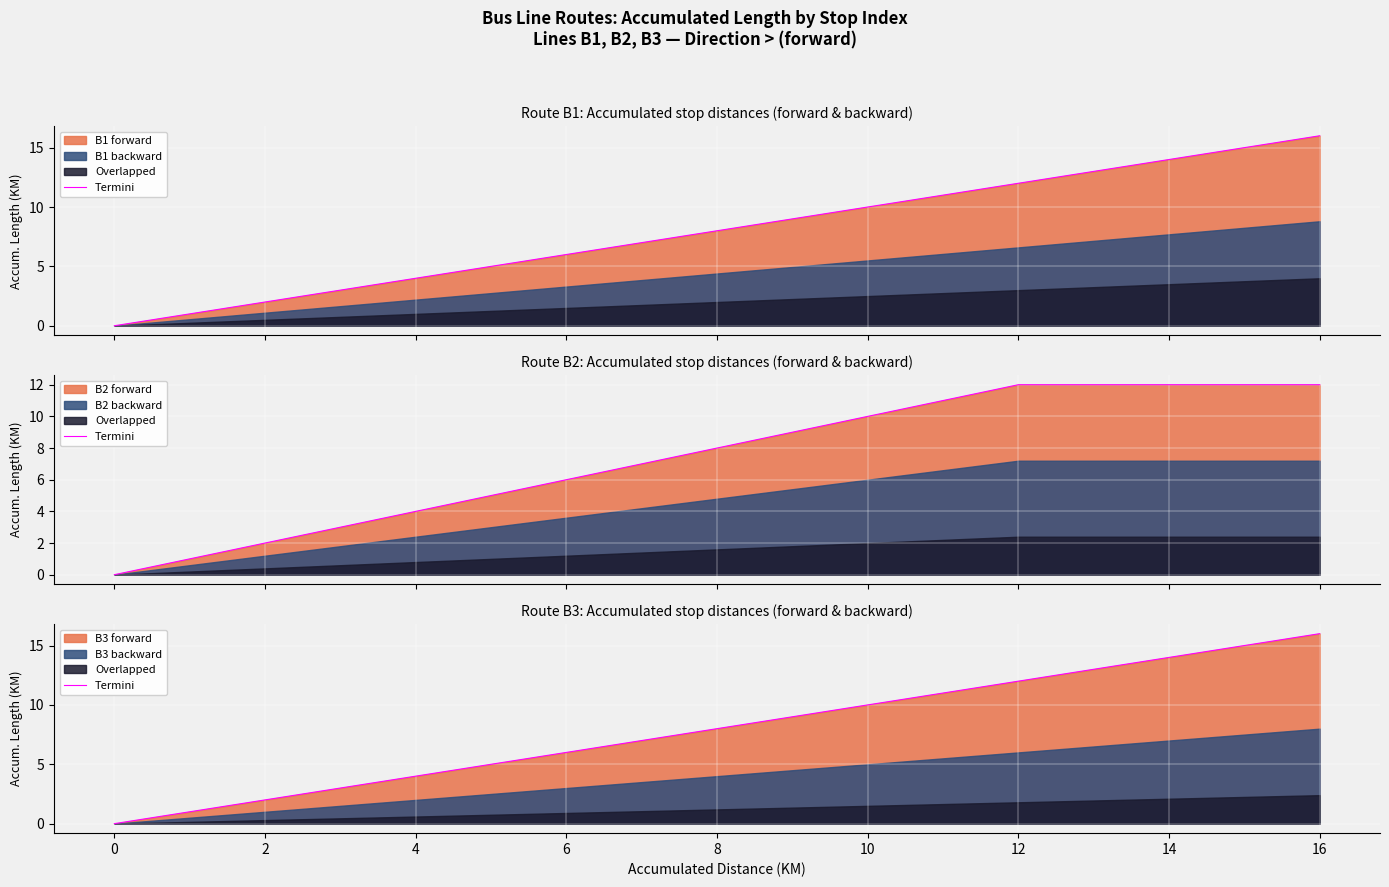

What is the value of the 4th point from the left?

6